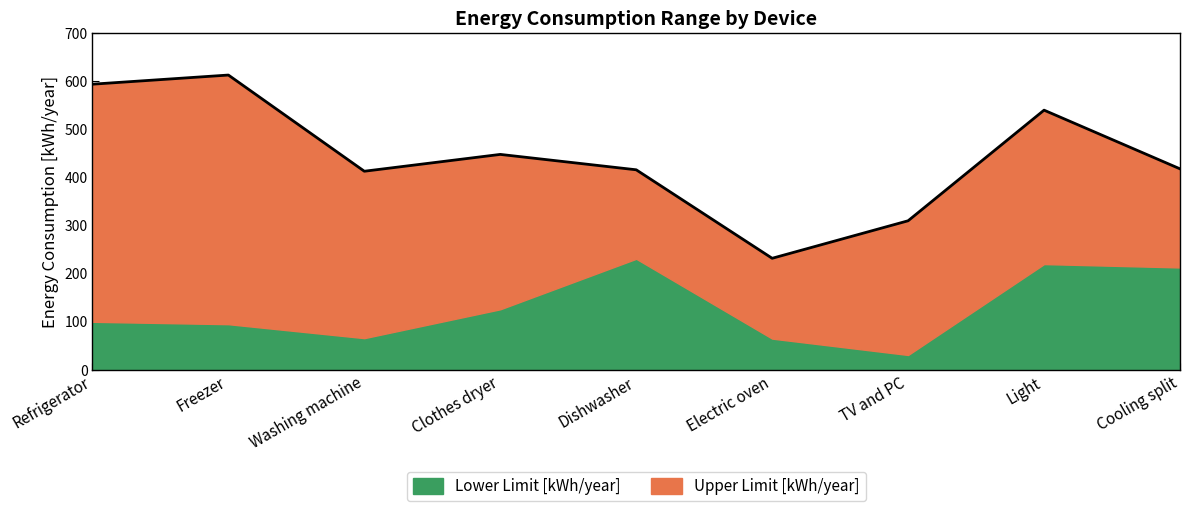

Is it true that the value at Washing machine is 413?

True